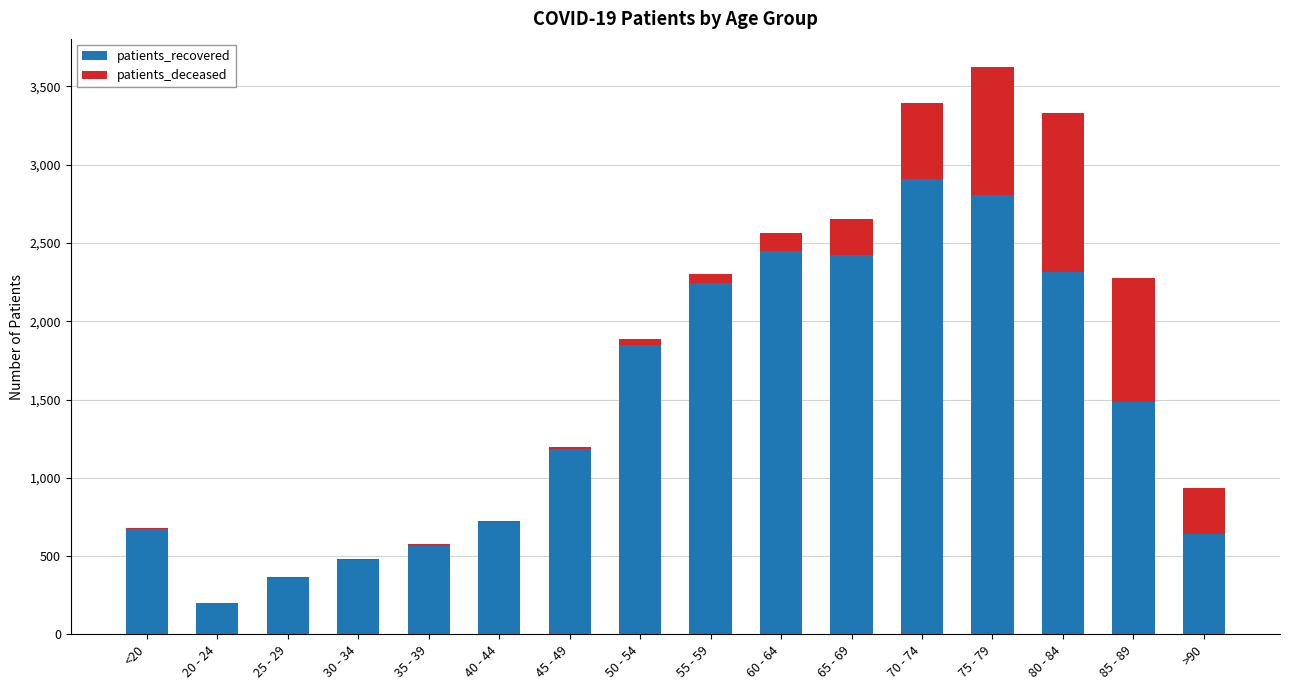

How many distinct data groups are displayed?

2